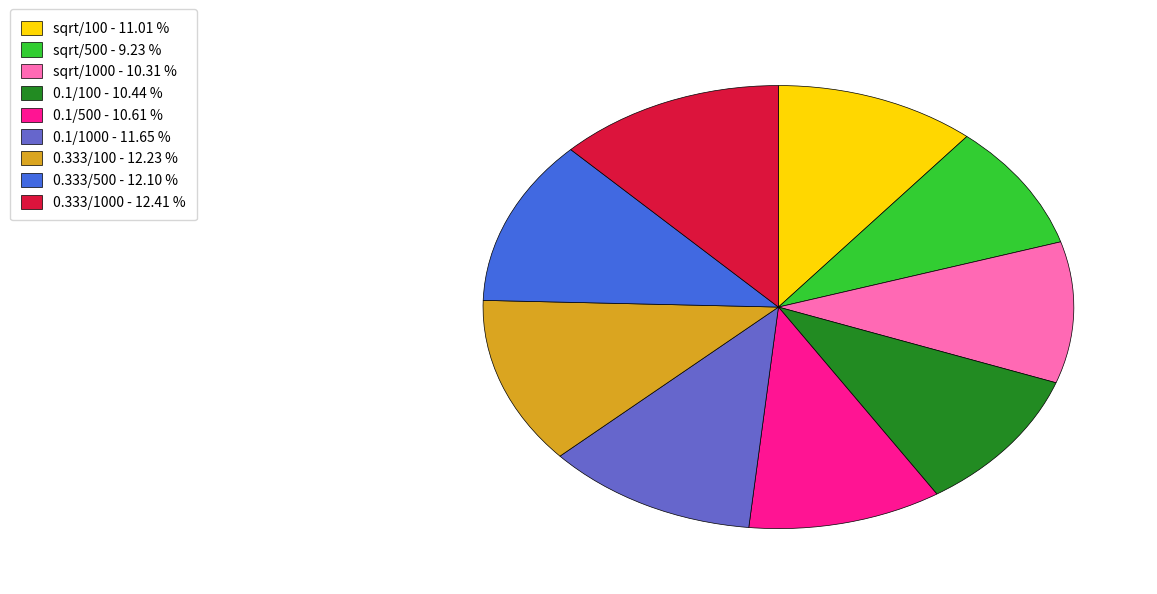

Is there a majority slice in this chart?

No